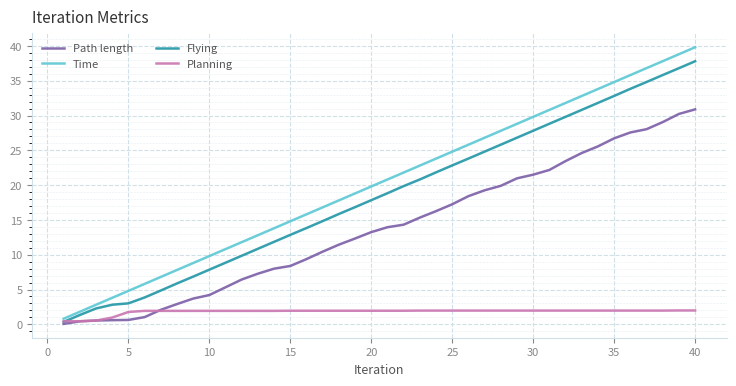

How many series are shown in this chart?

4